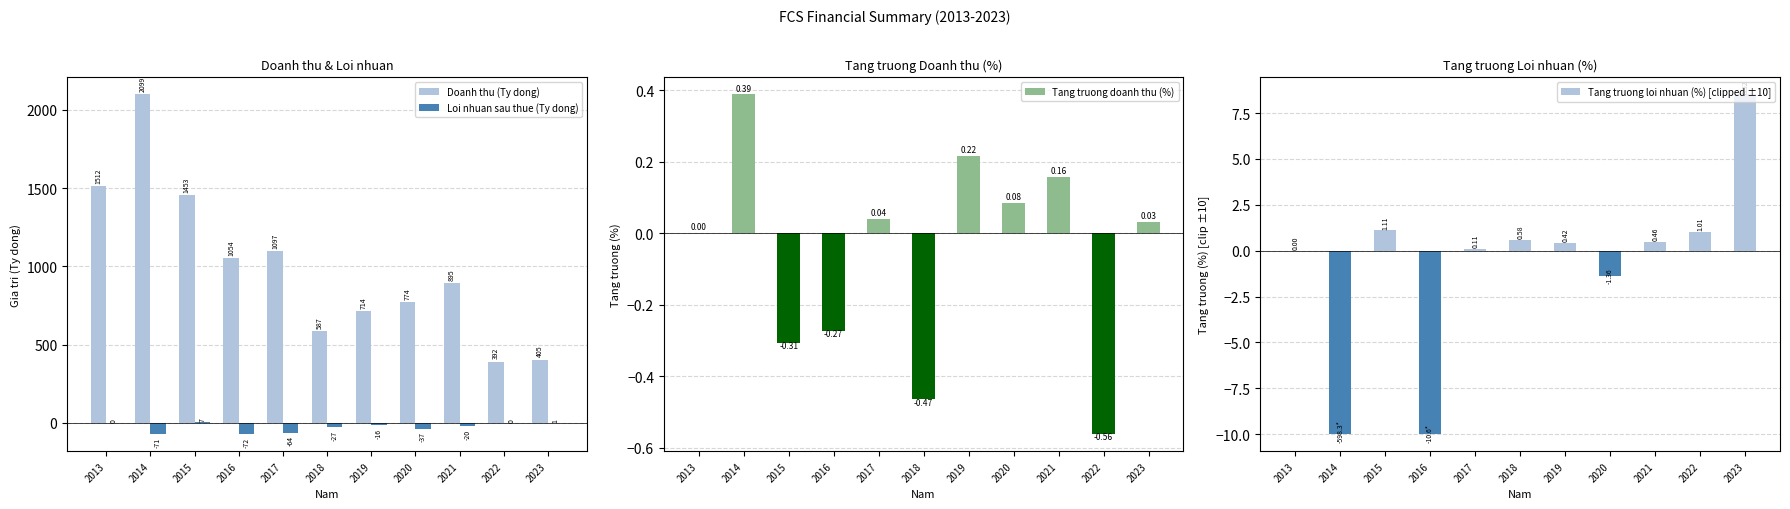

Are the bars grouped side by side (vs. stacked)?

Yes